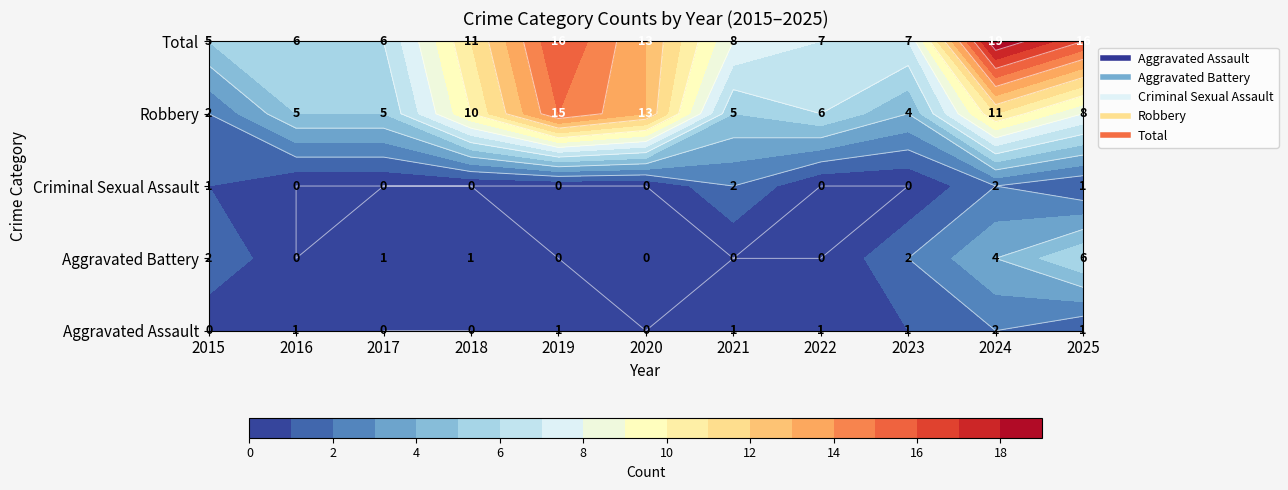

Rank the series at 2022 from highest to lowest value.

Total, Robbery, Aggravated Assault, Aggravated Battery, Criminal Sexual Assault